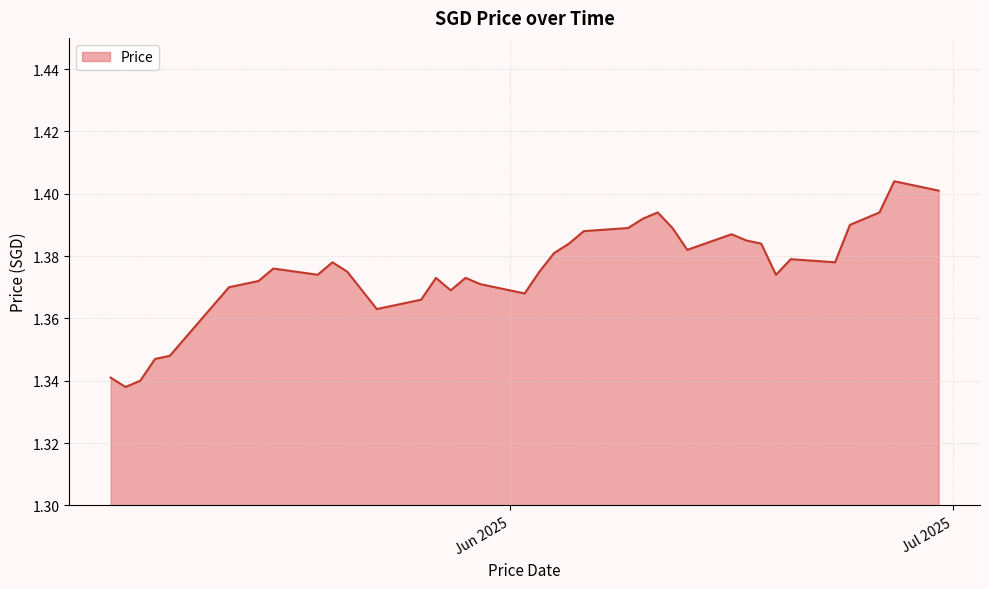

Does the chart have visible grid lines?

Yes